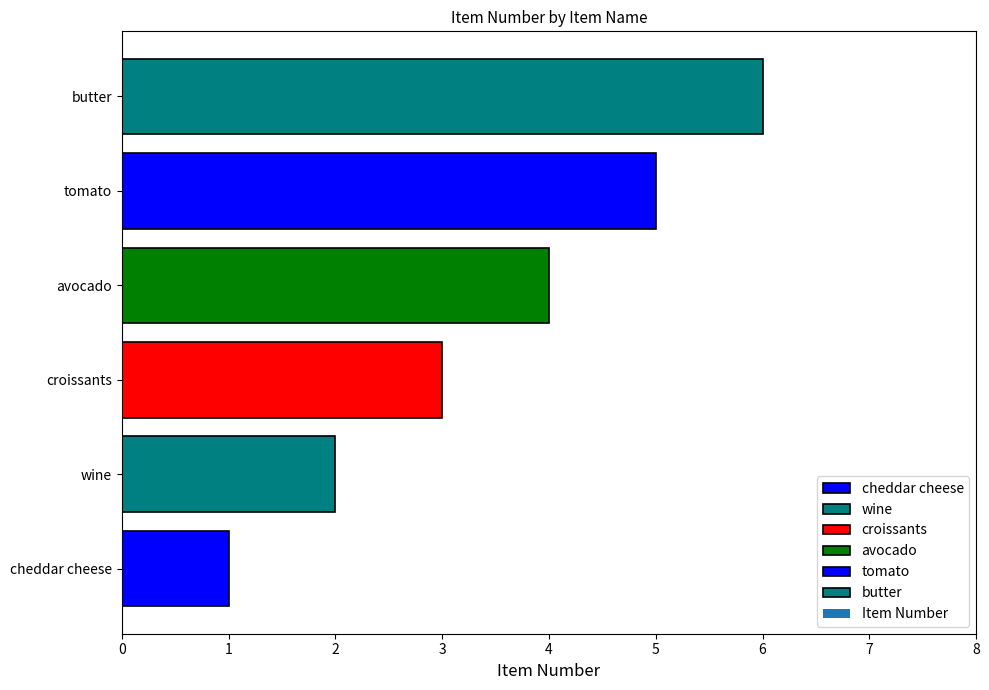

List the labels in order of value, smallest first.

cheddar cheese, wine, croissants, avocado, tomato, butter